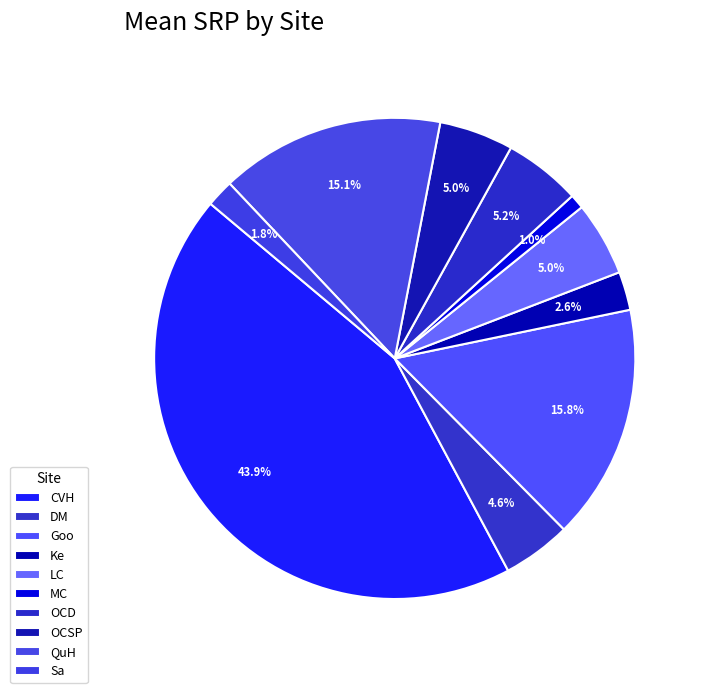

Is there a majority slice in this chart?

No